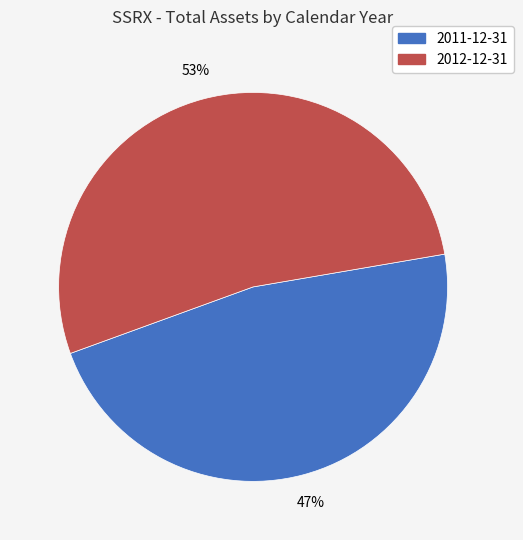

What is the ratio of the value at 2012-12-31 to the value at 2011-12-31?

1.1